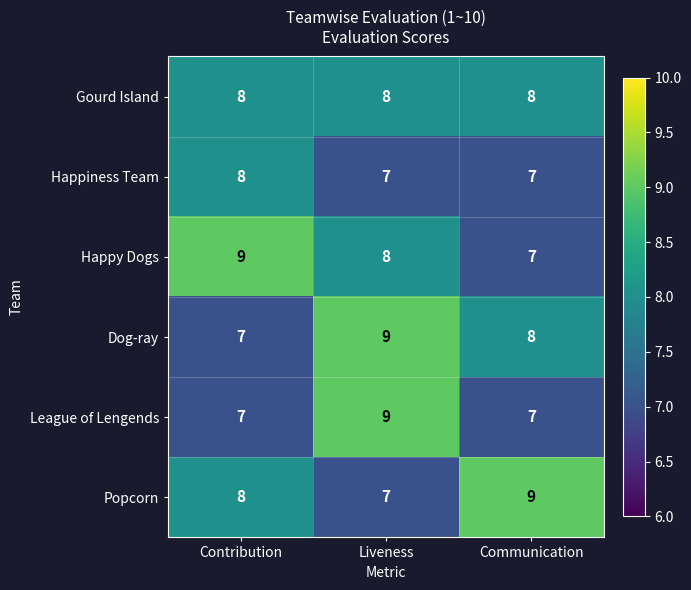

True or false: Dog-ray has a value of 16 at Liveness.

False